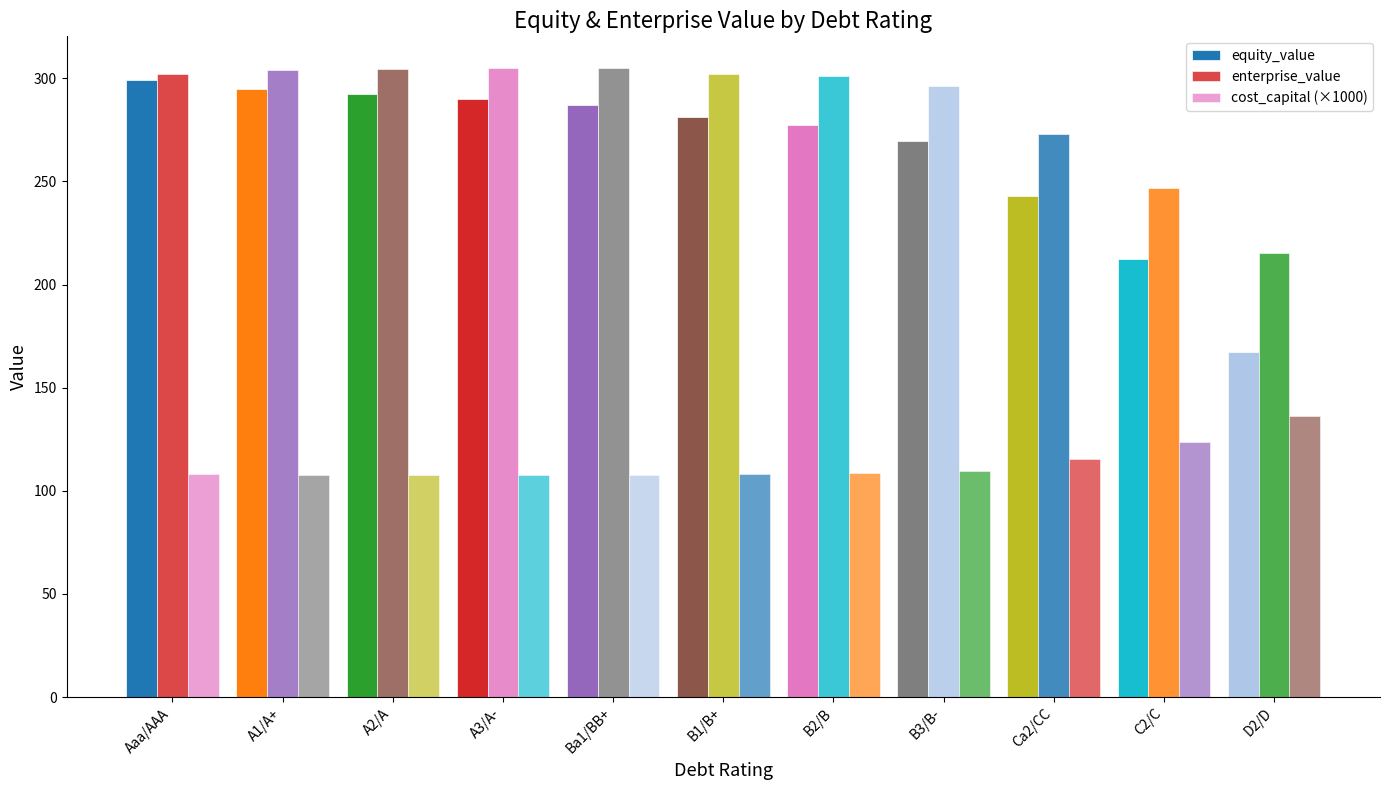

Are the bars grouped side by side (vs. stacked)?

Yes